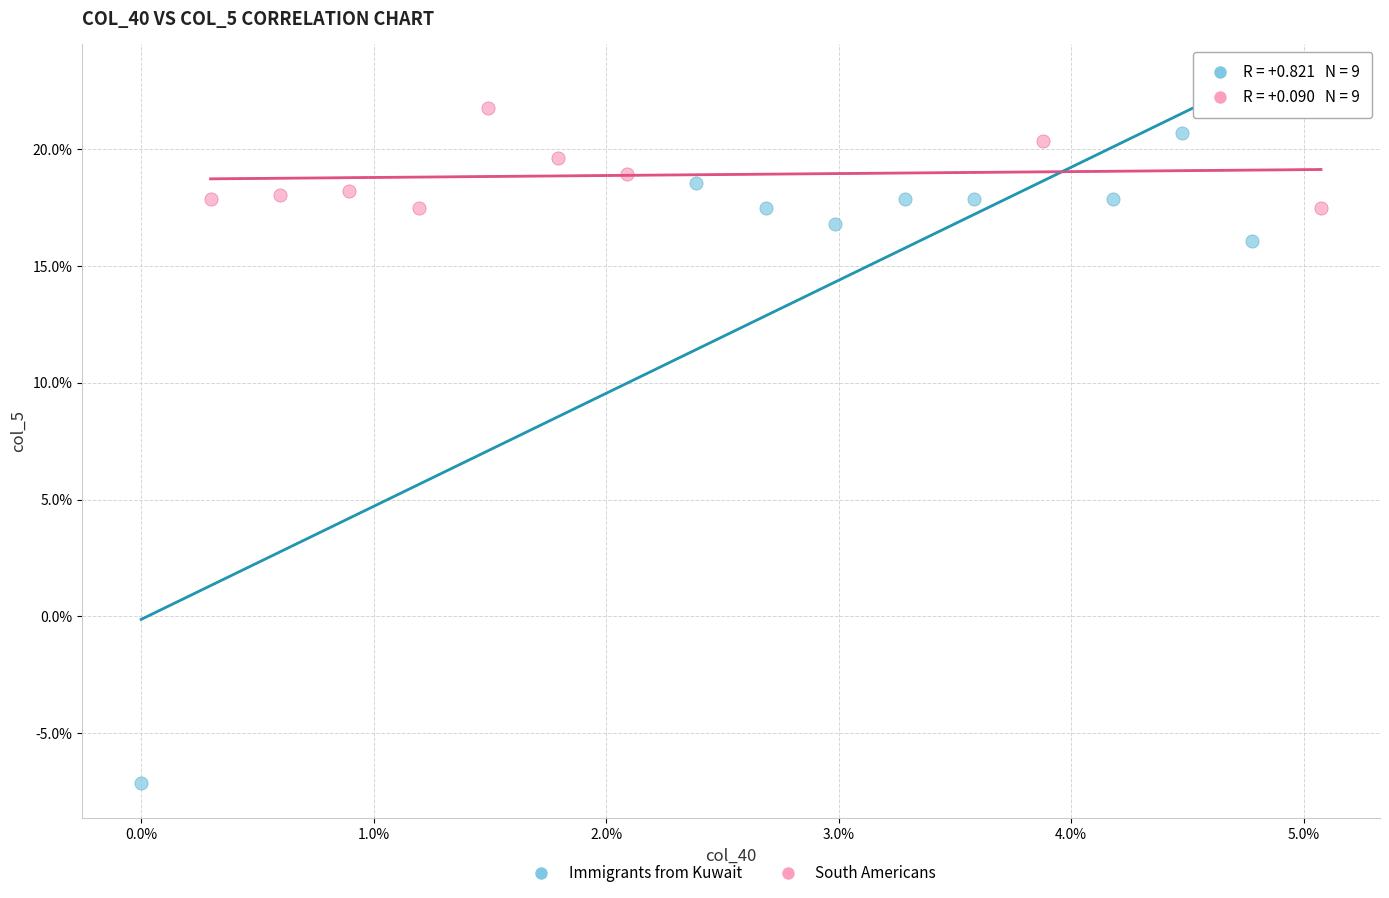

Which series reaches the minimum Y coordinate?

Immigrants from Kuwait